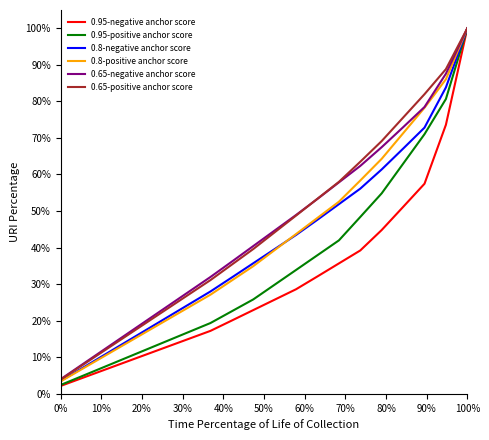

What is the greatest value displayed?

100.0